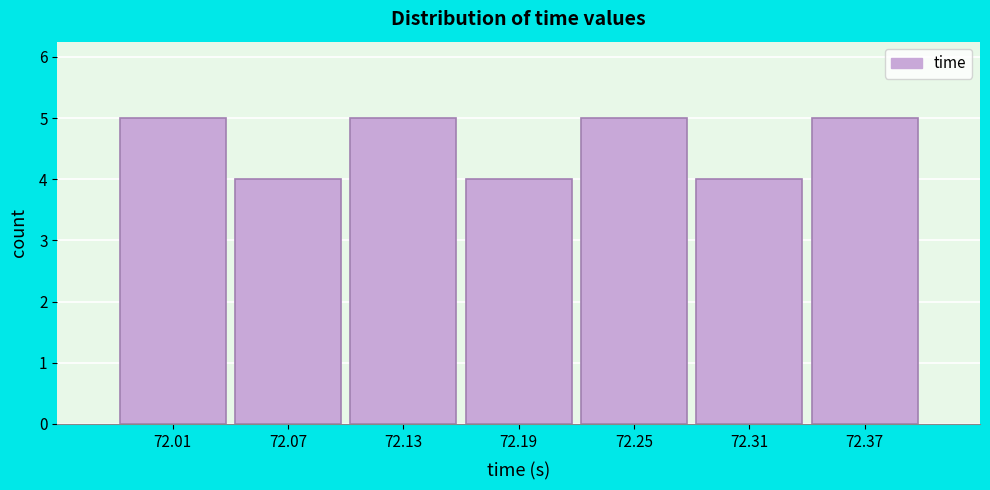

Reading left to right, transcribe this chart: for each bar, give the range it covers on the x-axis and its height. Neither the bar edges nor the heights are printed on the chart, so give them approximately, as read against the axes.

71.97 to 72.04: 5
72.04 to 72.10: 4
72.10 to 72.16: 5
72.16 to 72.22: 4
72.22 to 72.28: 5
72.28 to 72.34: 4
72.34 to 72.40: 5